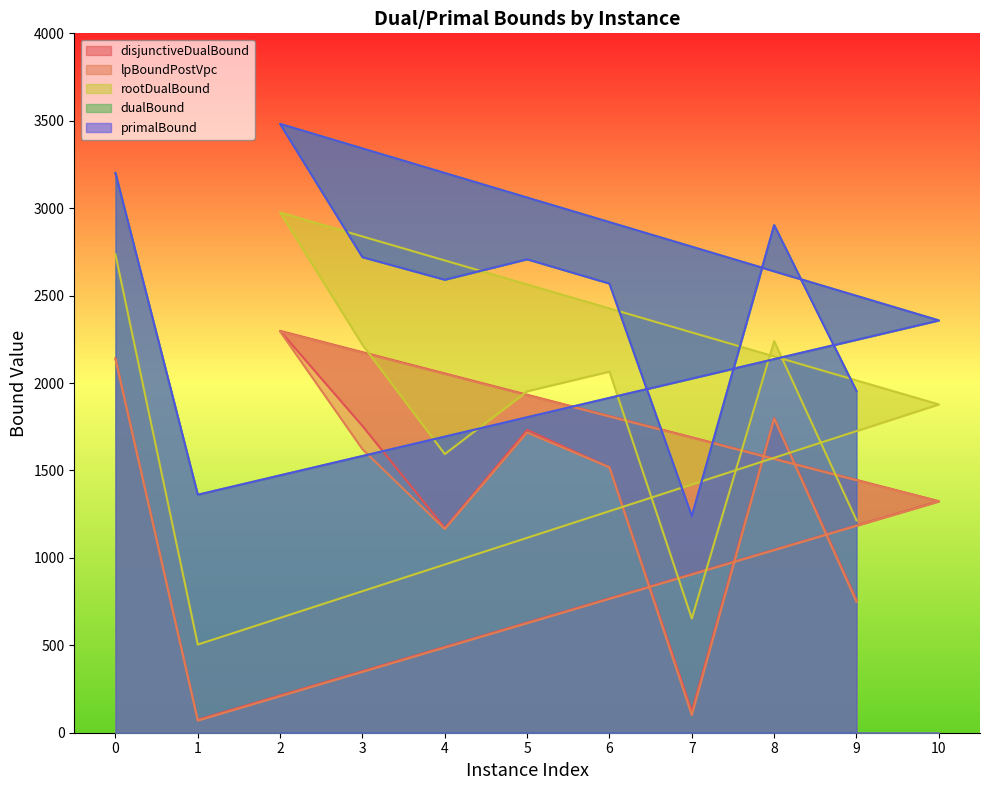

True or false: dualBound has more than 1 points higher than both neighbors.

True